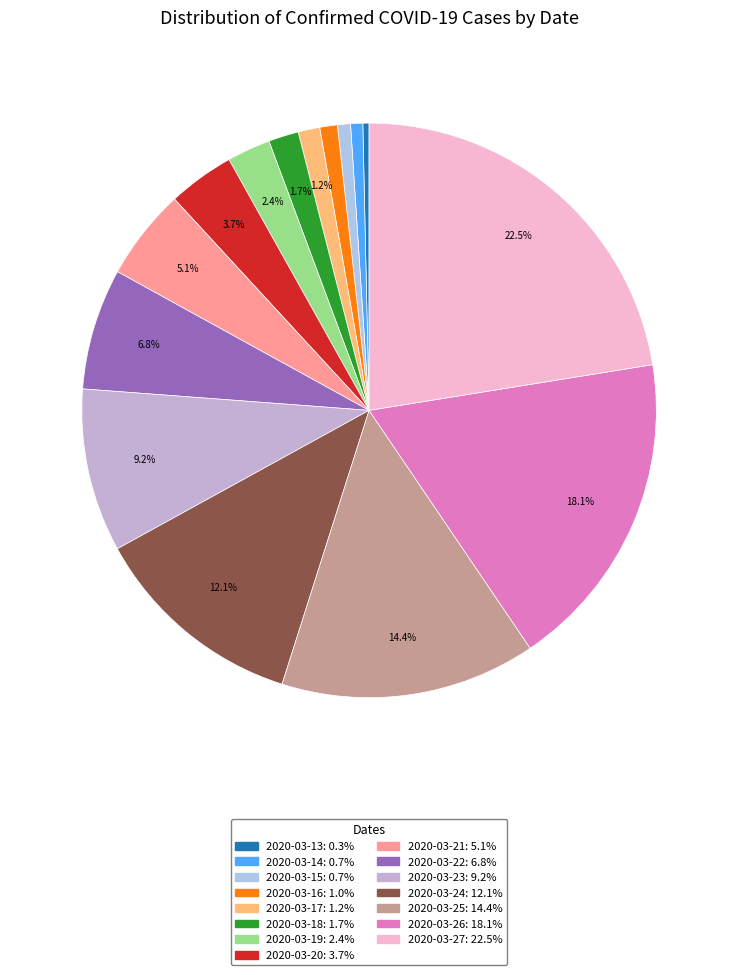

True or false: 2020-03-22 accounts for 7% of the total.

True